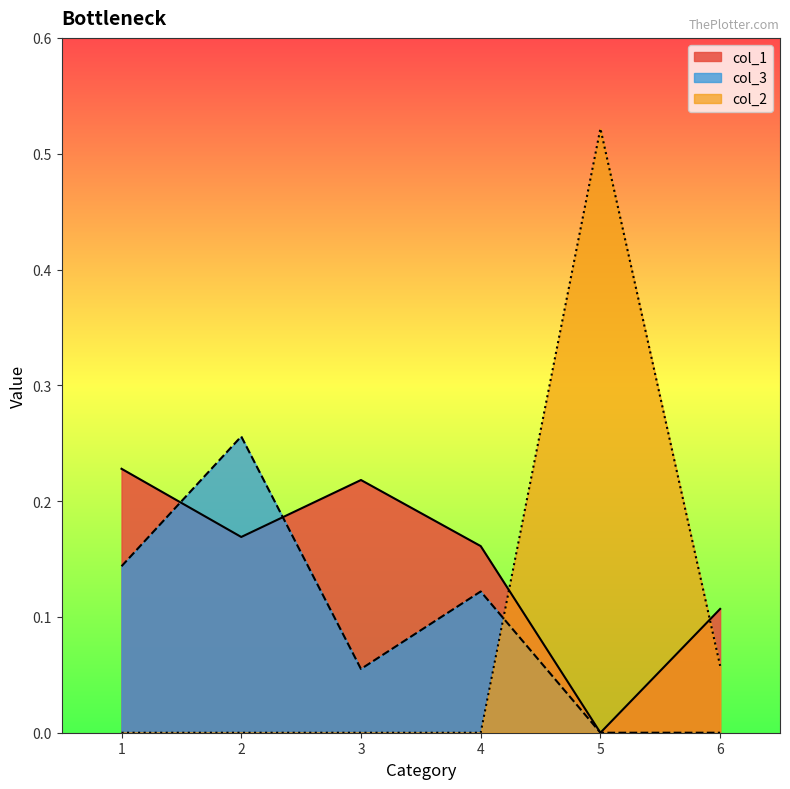

Which series has the widest spread of values?

col_2